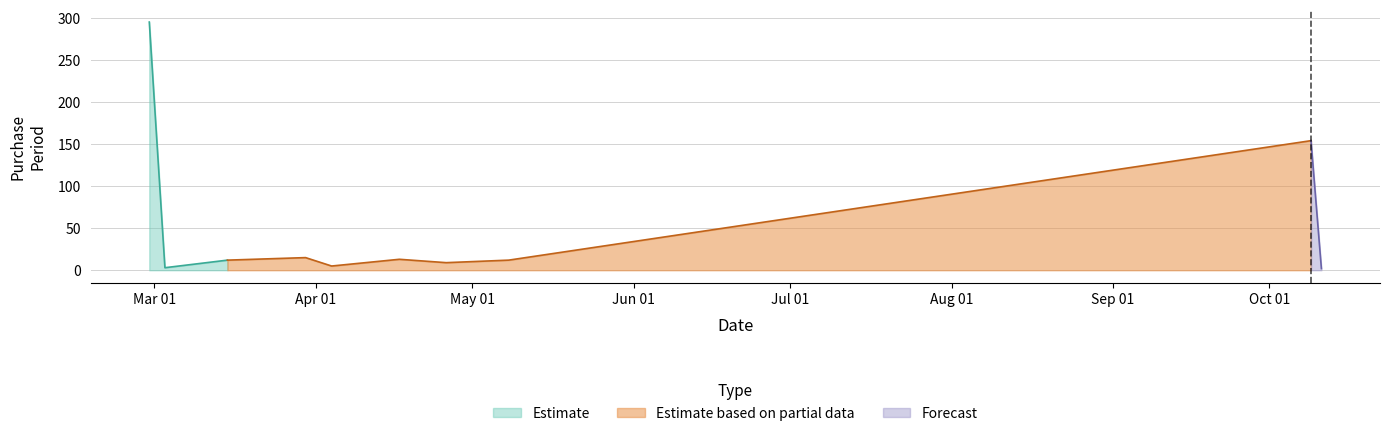

True or false: the data has more than 2 interior local peaks.

True